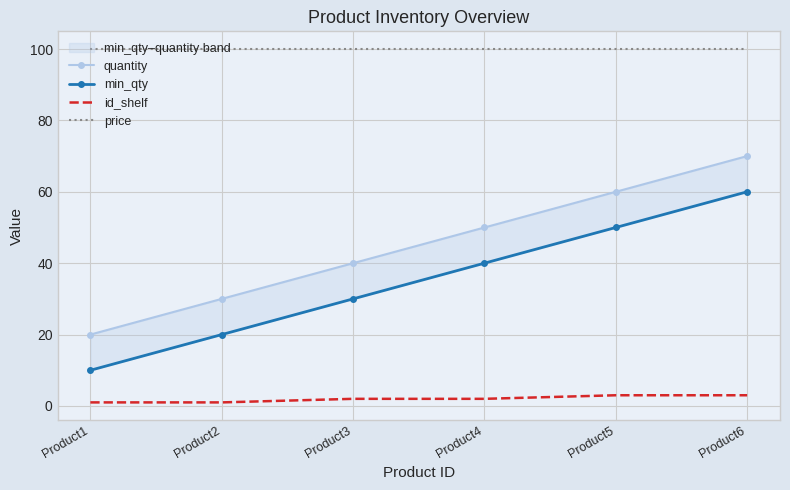

True or false: quantity and min_qty cross at least once.

False